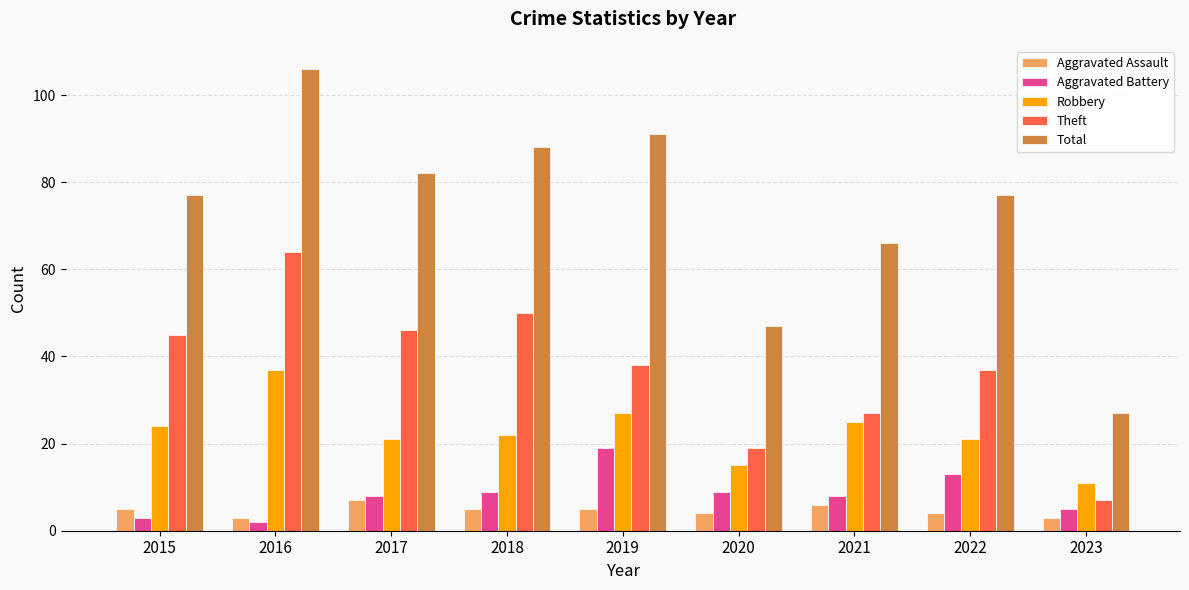

What is the difference between the maximum and minimum values in the Theft series?

57